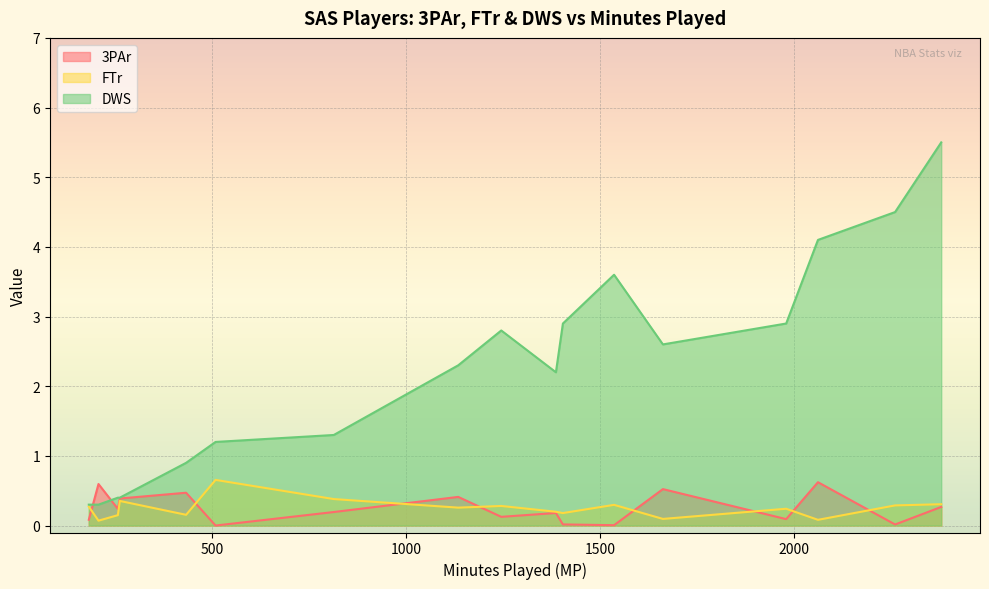

Which series has the largest total across all categories?

DWS